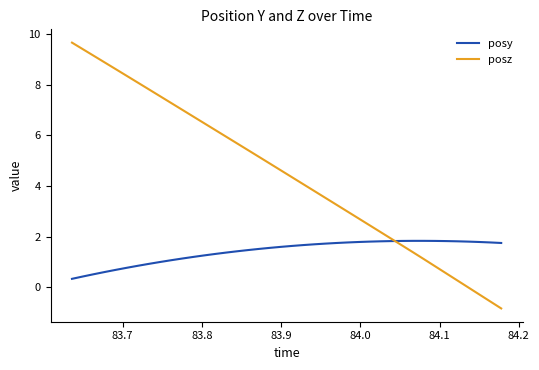

What is the maximum value shown in the chart?

9.7